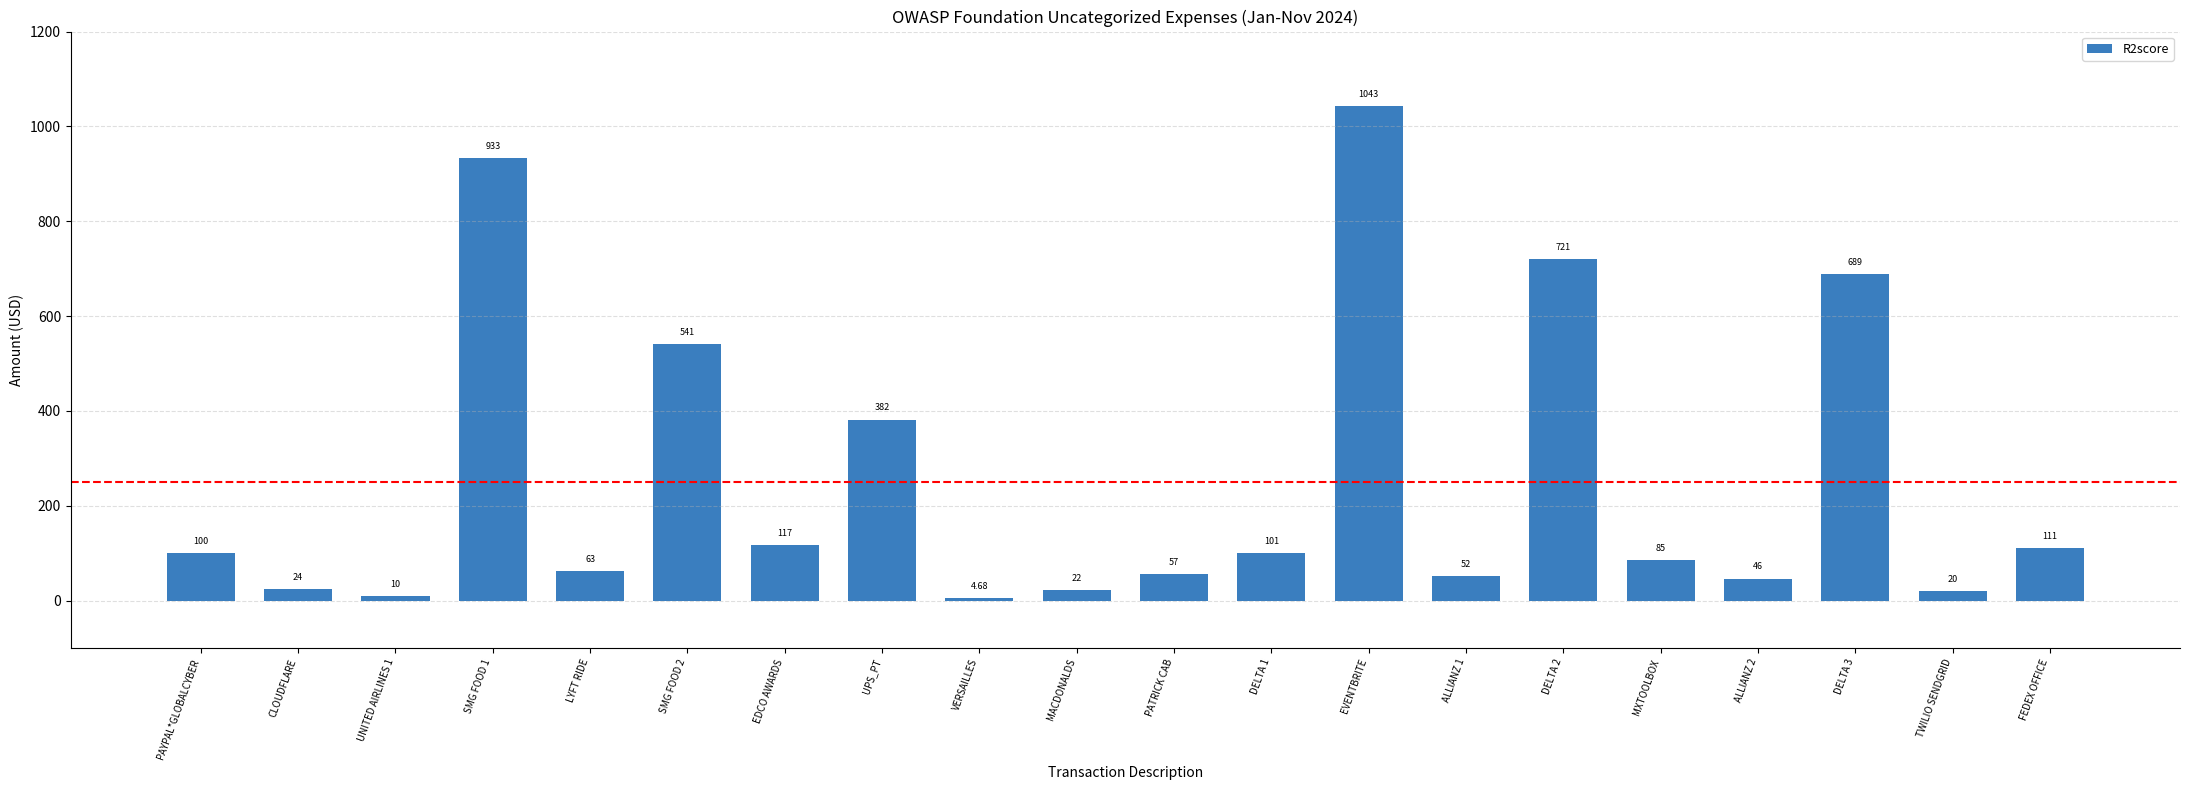

Which category has the highest value across all series?

EVENTBRITE